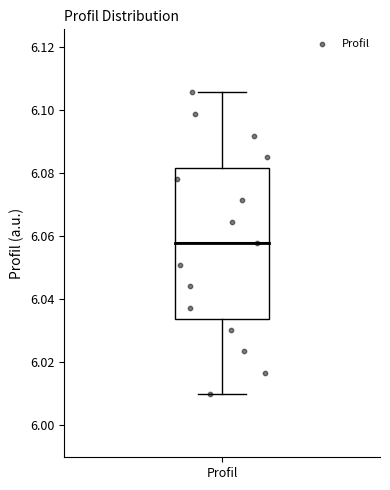

Transcribe this box plot: give where the median line is, the range the box spans, and where the two whiskers end, as read against the y-axis. The values are not printed on the chart, so give them approximately, as read against the axis.

median 6.058, box 6.034 to 6.082, whiskers 6.010 to 6.106